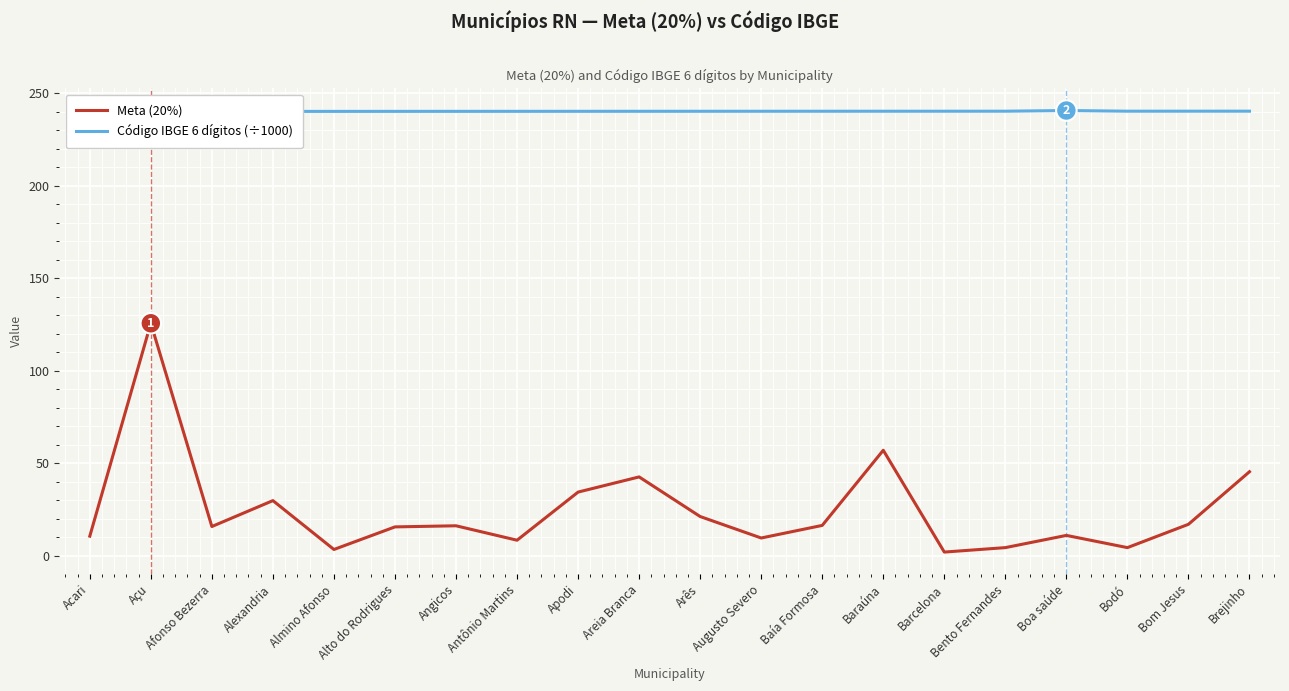

How many distinct data groups are displayed?

2